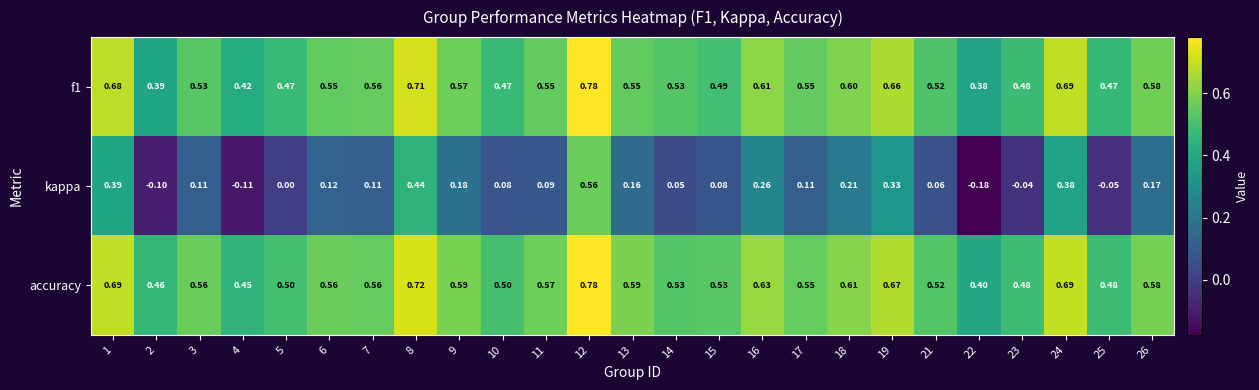

How many distinct data groups are displayed?

3